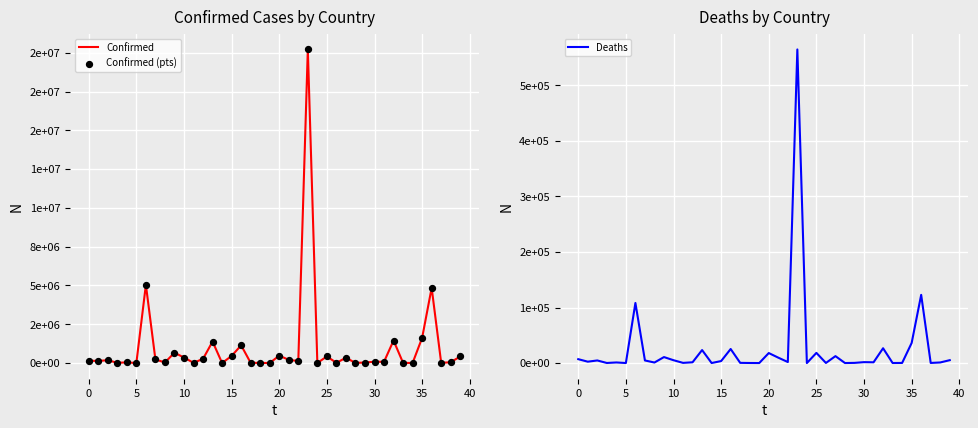

Which series reaches the maximum Y coordinate?

Confirmed